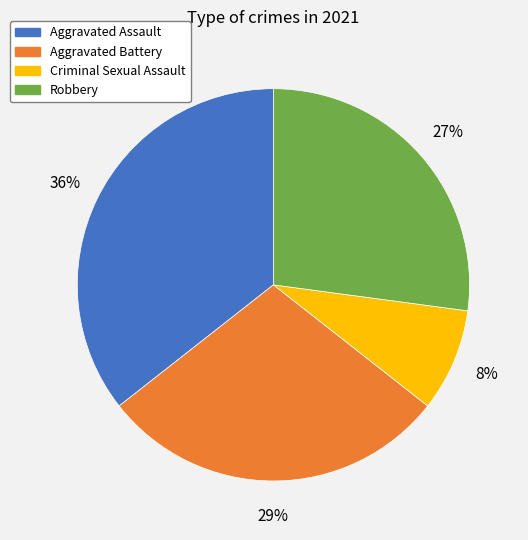

Which slice is the smallest?

Criminal Sexual Assault